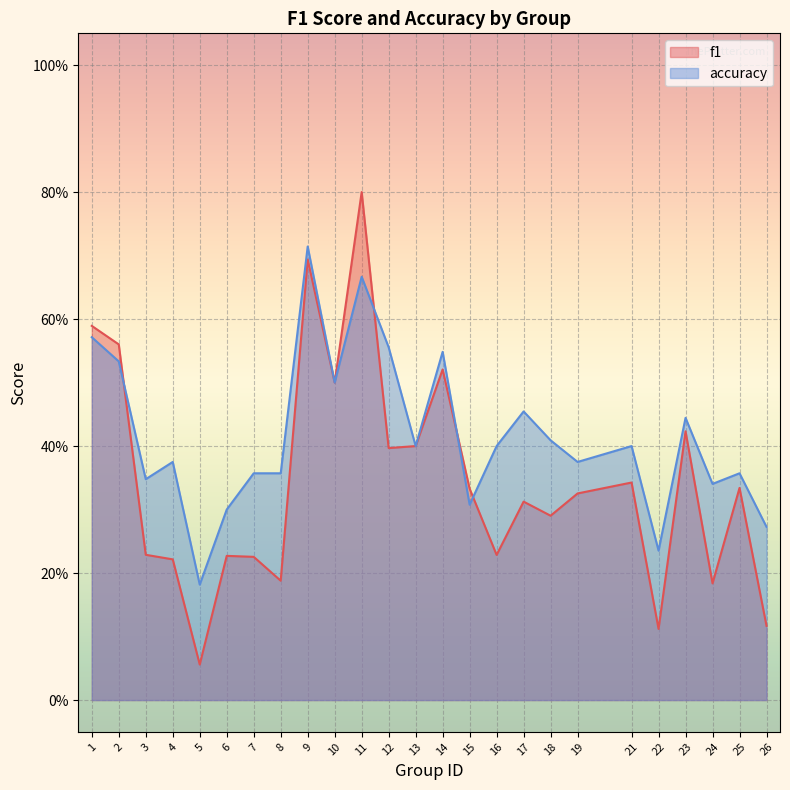

Where is the first local maximum for f1?

6